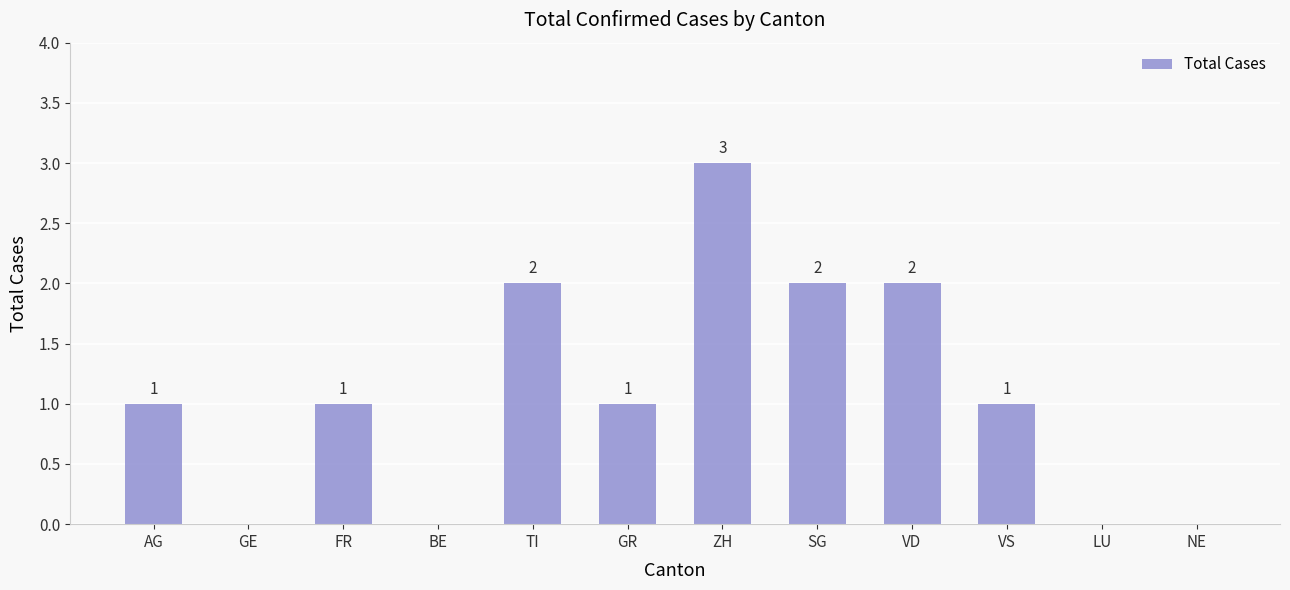

How many values are above zero?

8